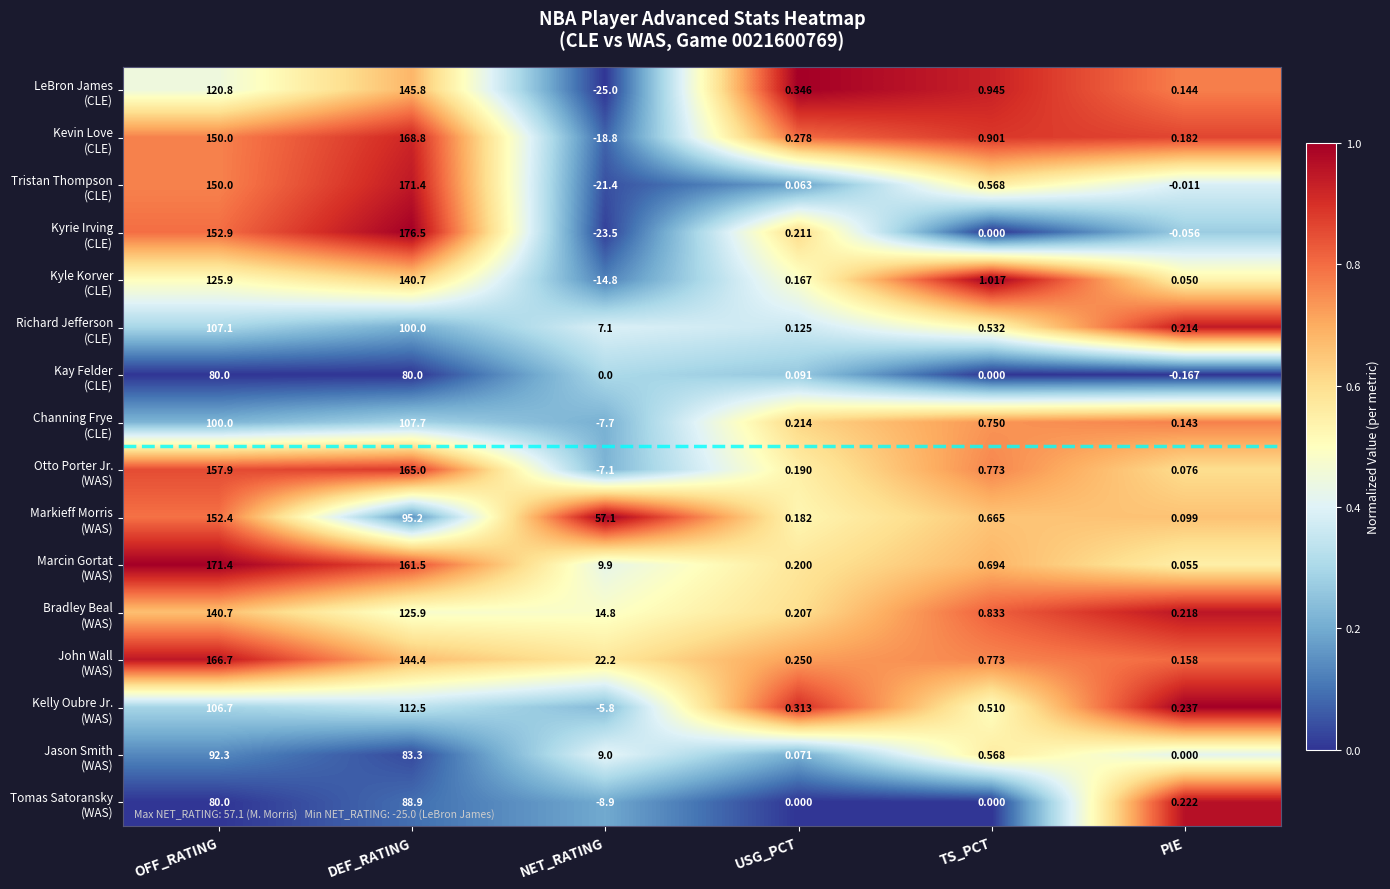

At which category does the chart reach its minimum across all series?

NET_RATING